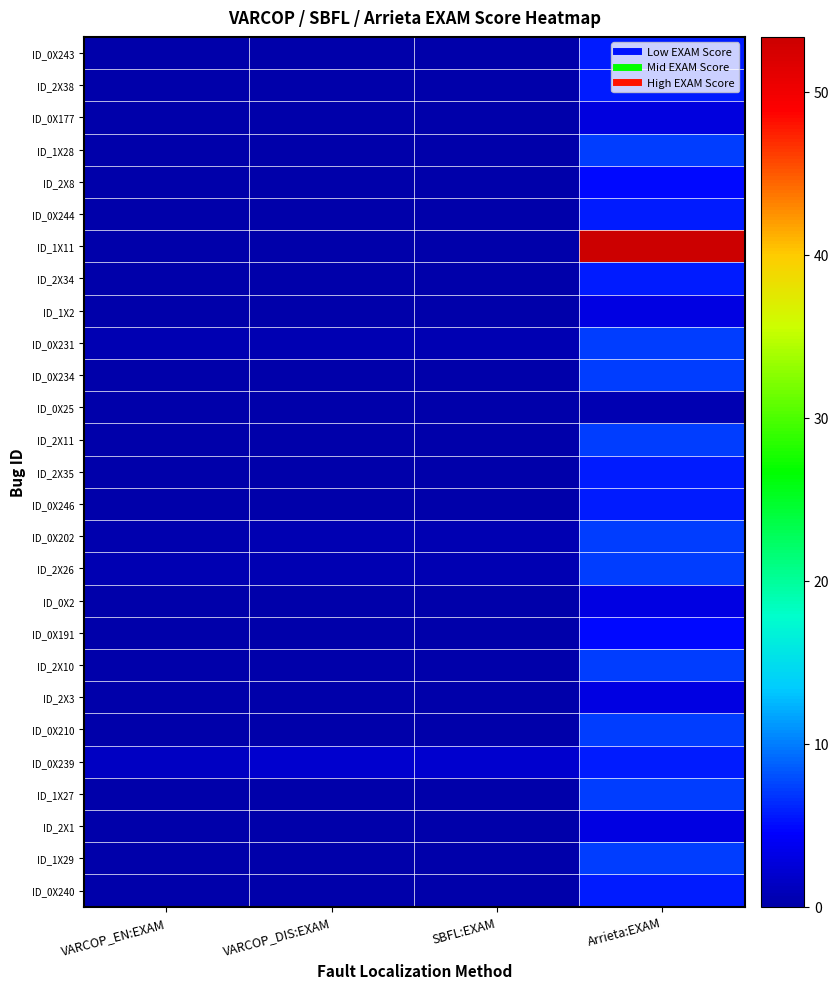

At which category does the chart reach its peak across all series?

Arrieta:EXAM